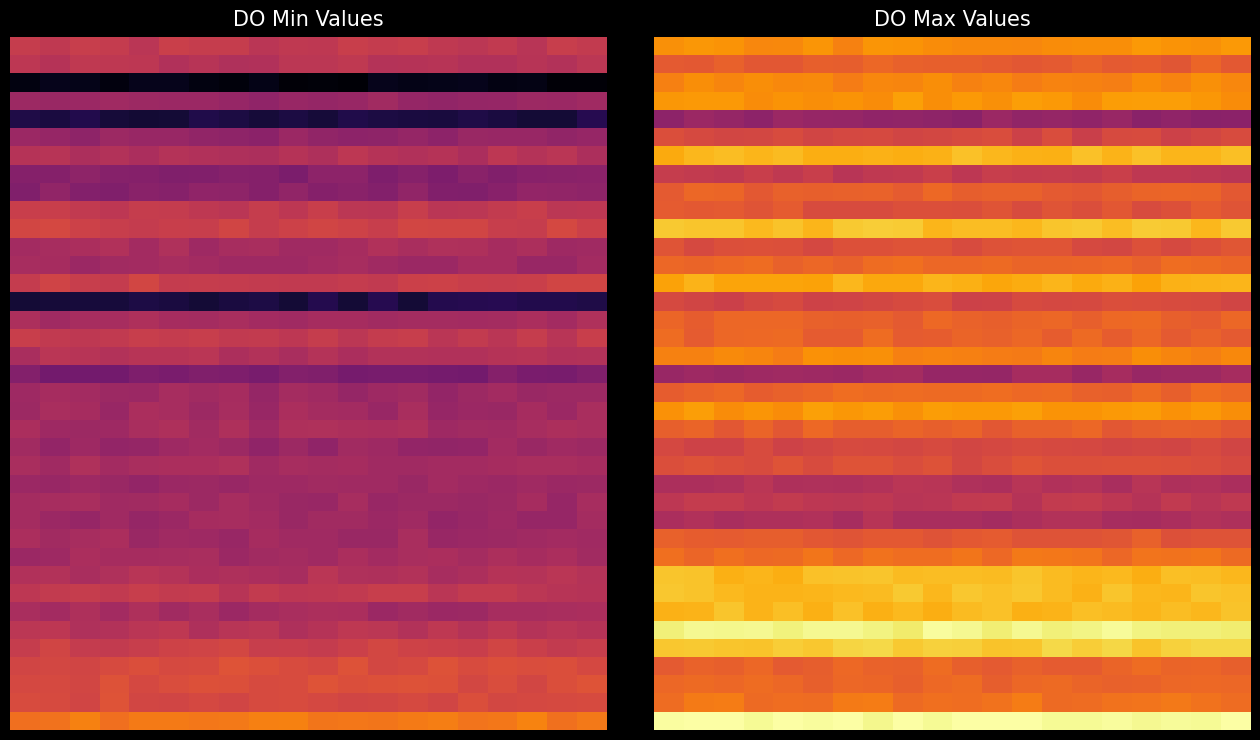

What is the spread (max minus min) of values at 7?

7.0